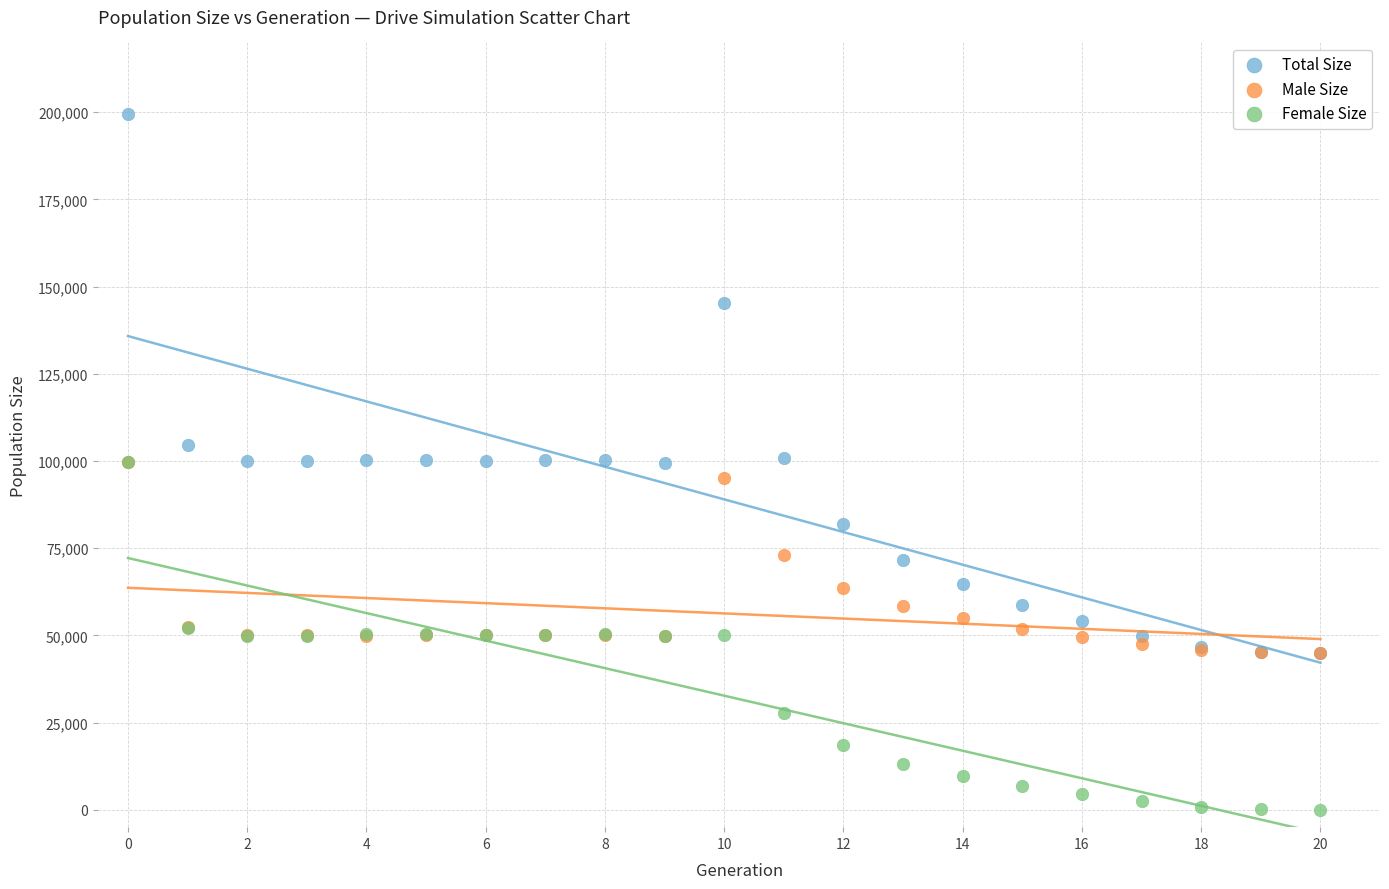

What are all the series names shown in the legend?

Total Size, Male Size, Female Size